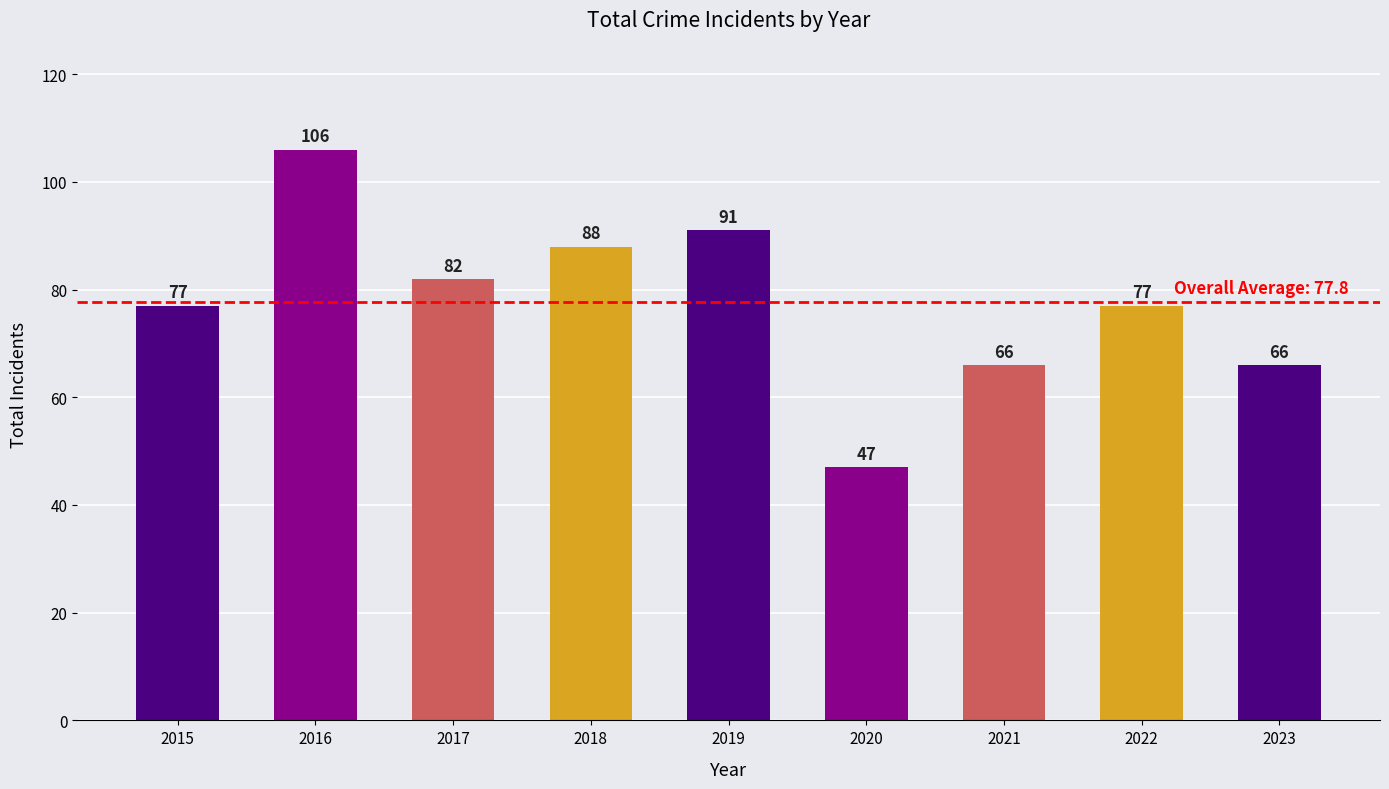

At which category does the chart reach its peak across all series?

2016